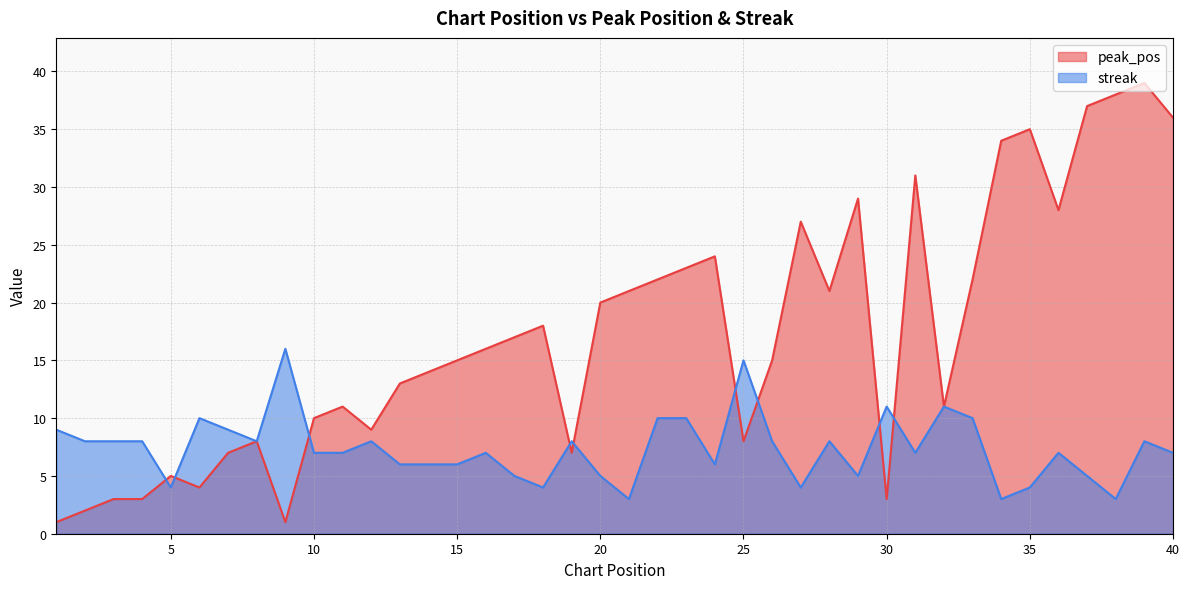

What is the total value across all series at 3?

11